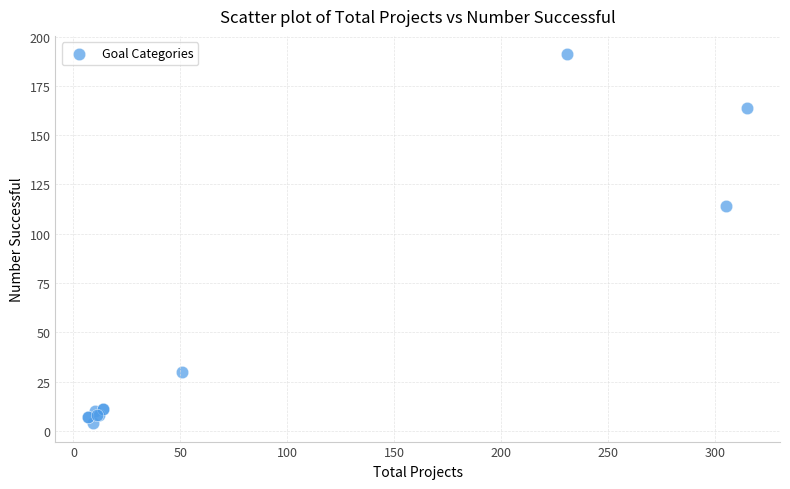

What Y value in the scatter plot is closest to 97?

114